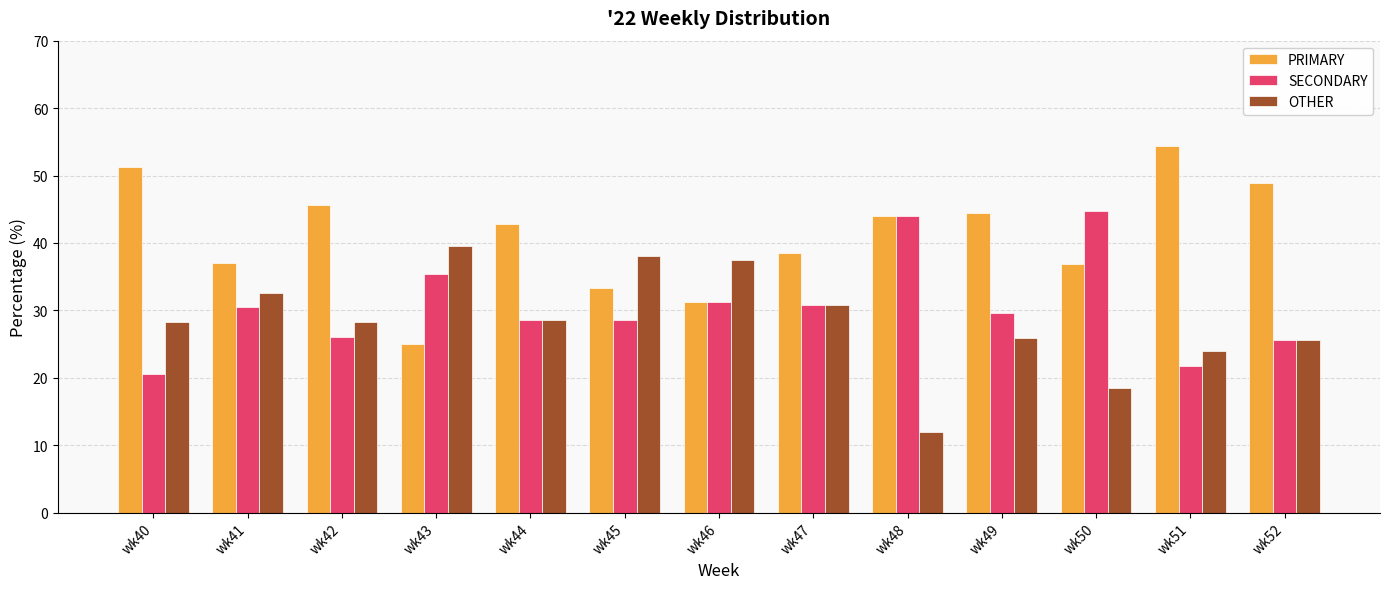

Rank the series at wk43 from highest to lowest value.

OTHER, SECONDARY, PRIMARY